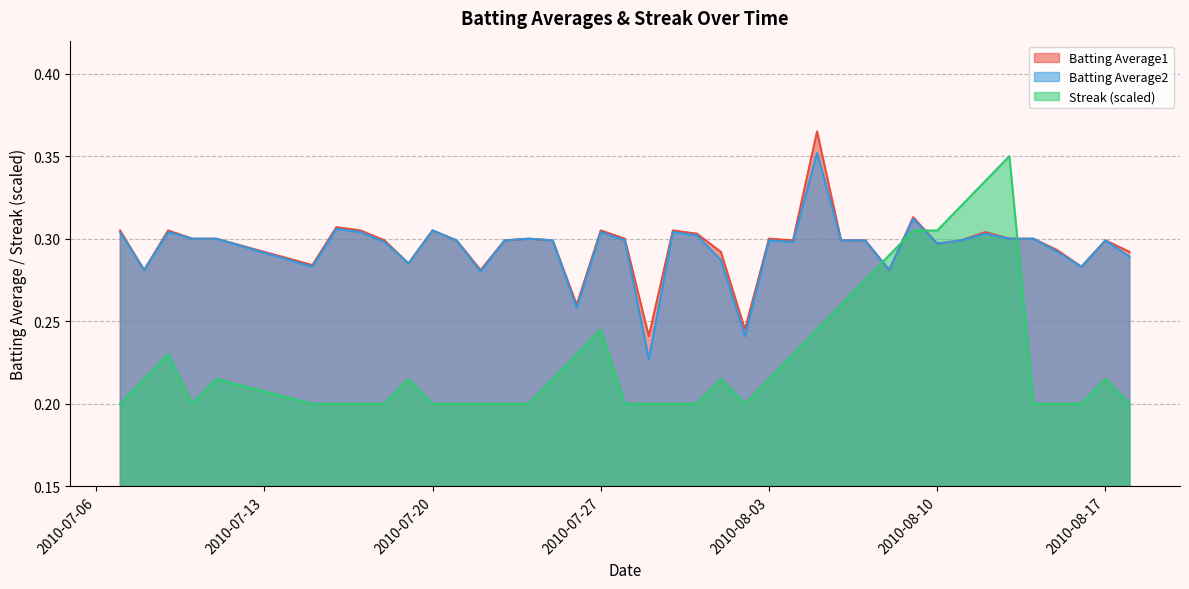

How many lines are shown in the chart?

3